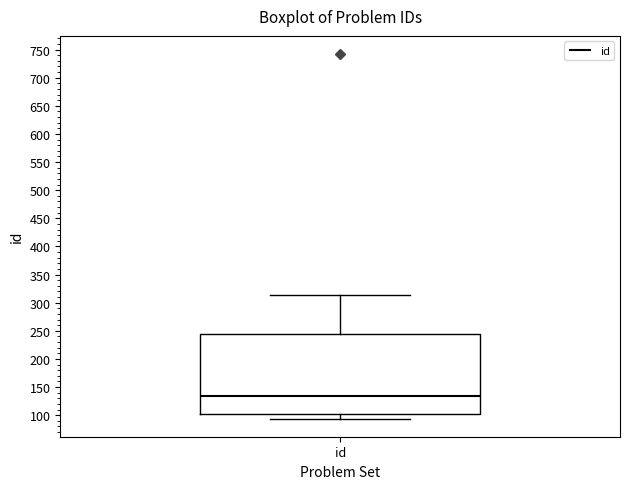

Transcribe this box plot: give where the median line is, the range the box spans, and where the two whiskers end, as read against the y-axis. The values are not printed on the chart, so give them approximately, as read against the axis.

median 135, box 105 to 245, whiskers 95 to 315